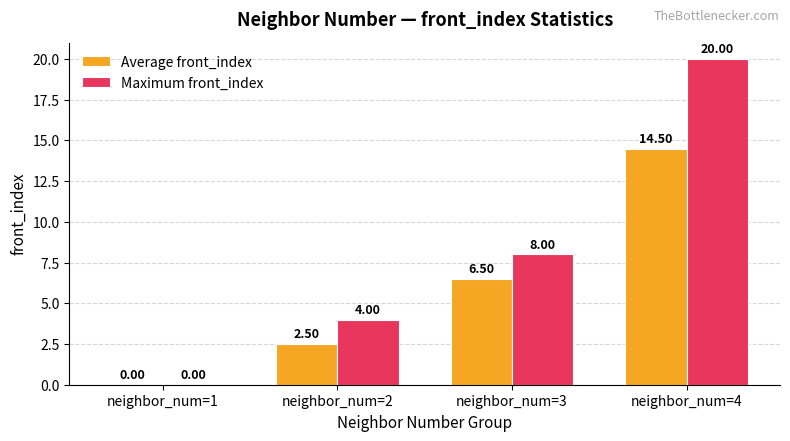

What is the total value across all series at neighbor_num=3?

14.5